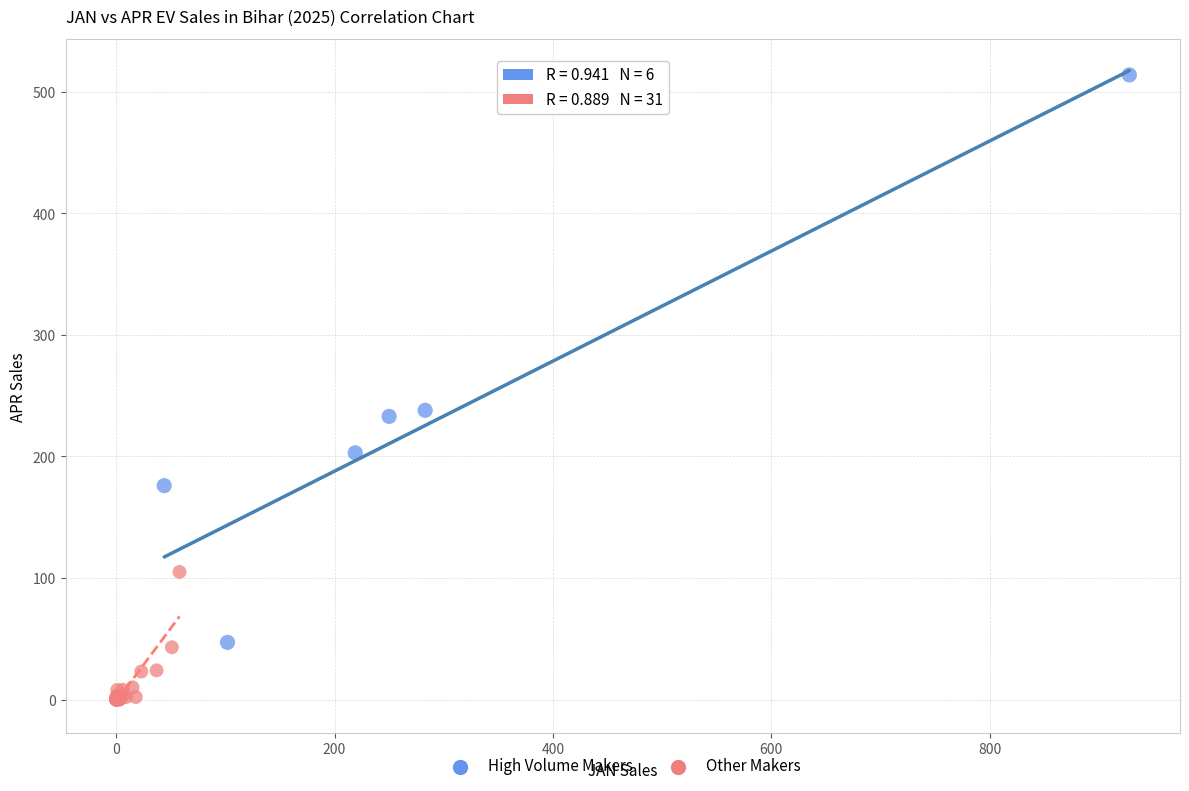

Which series has the largest Y range (max minus min)?

High Volume Makers